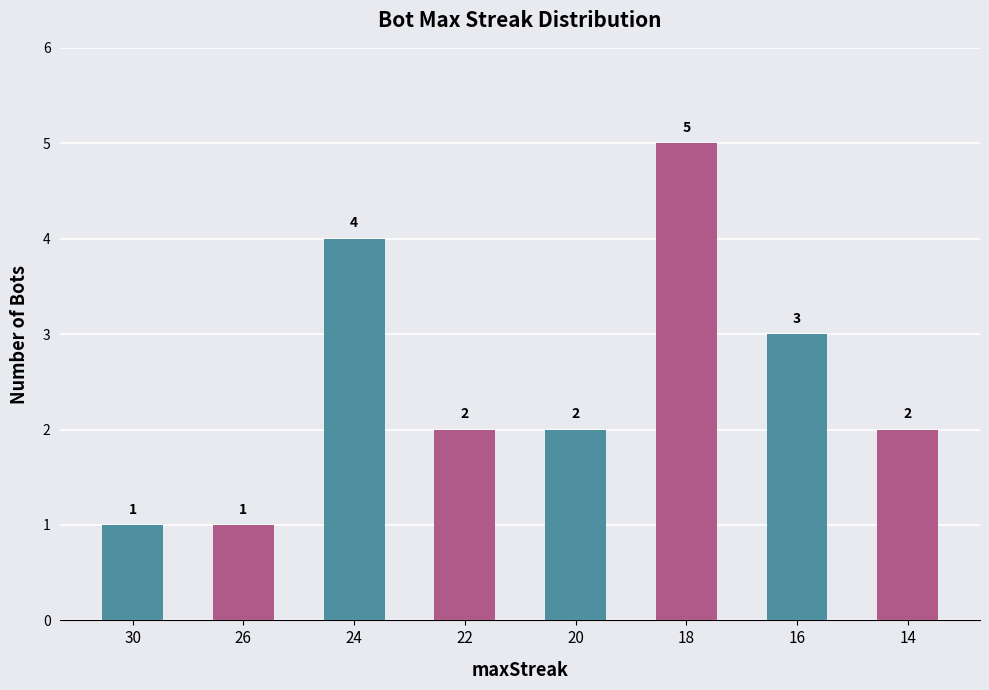

What is the difference between the maximum and second lowest values?

4